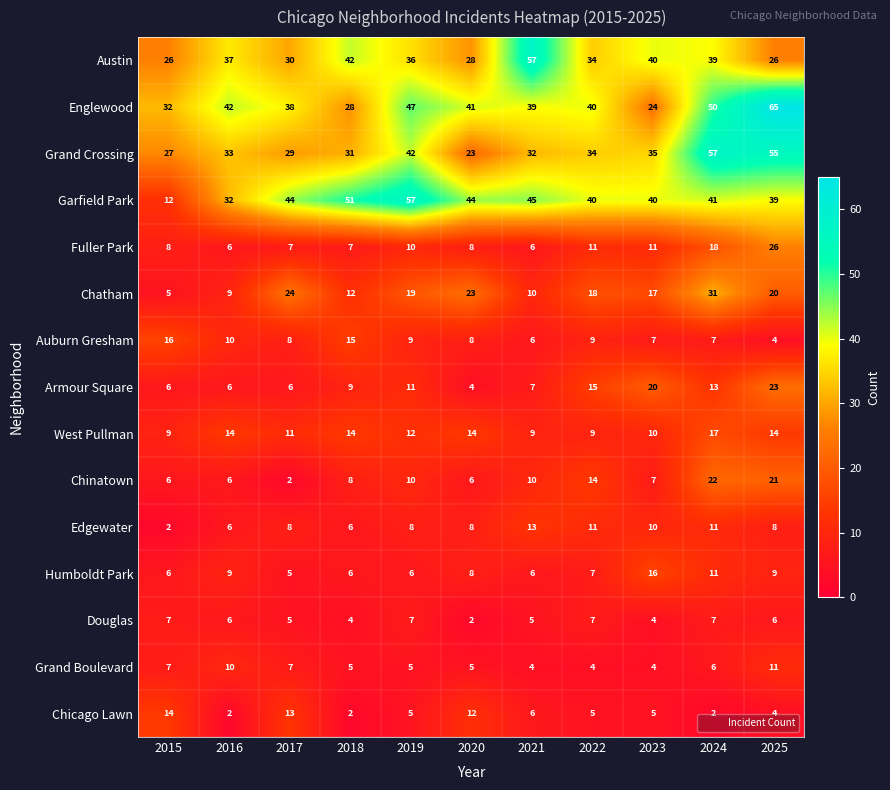

The value of Grand Crossing at 2019 is 42. True or false?

True